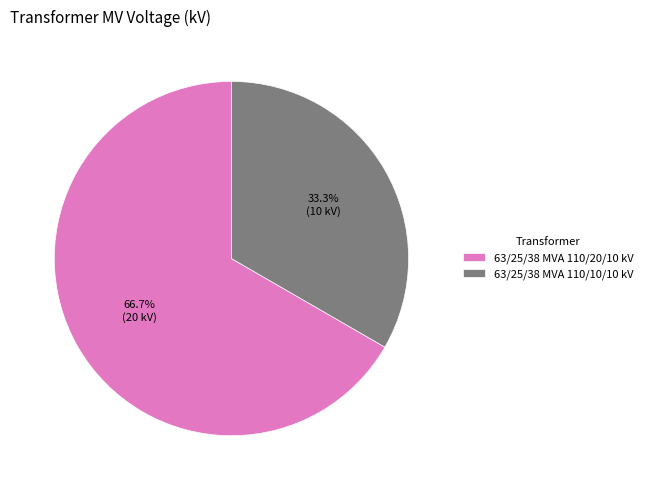

Which category has the biggest portion of the pie?

63/25/38 MVA 110/20/10 kV